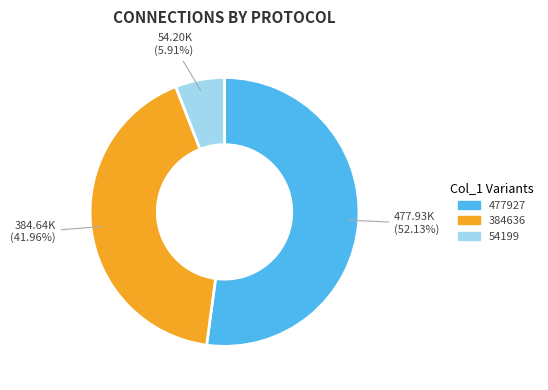

Is there a majority slice in this chart?

Yes